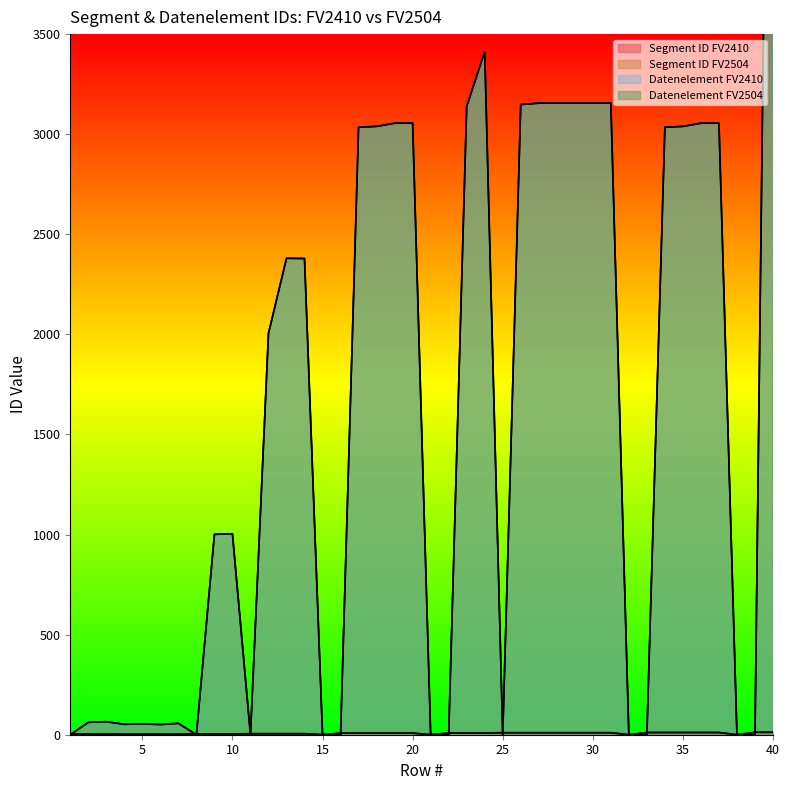

What are all the series names shown in the legend?

Segment ID FV2410, Segment ID FV2504, Datenelement FV2410, Datenelement FV2504